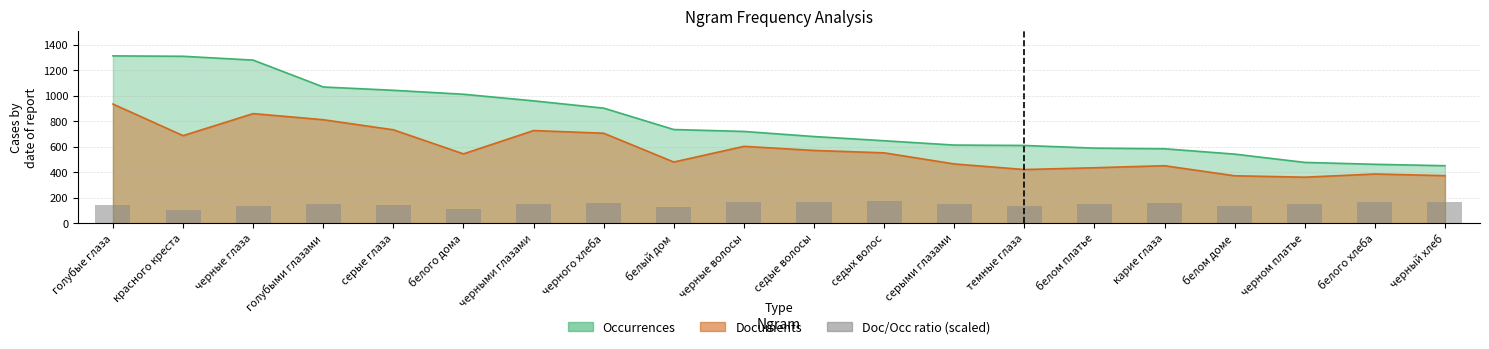

Reading right to left, extract all data points from this chart.

165.4	167.1	151.4	137.3	154.5	147.7	138.0	151.7	170.6	167.9	167.5	130.6	156.4	151.5	107.5	140.6	151.9	134.4	104.9	142.4